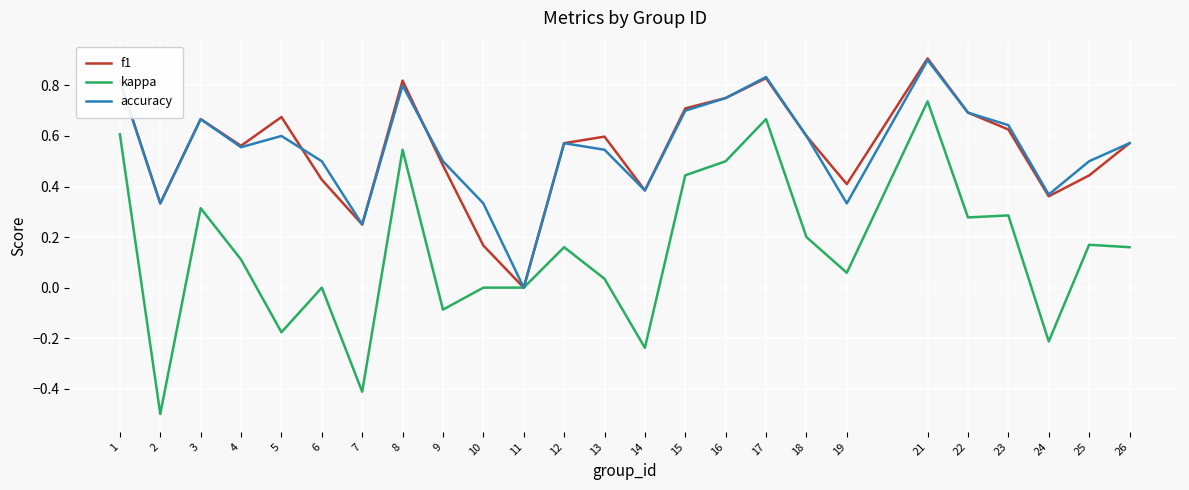

The value of accuracy at 14 is 0.4. True or false?

True